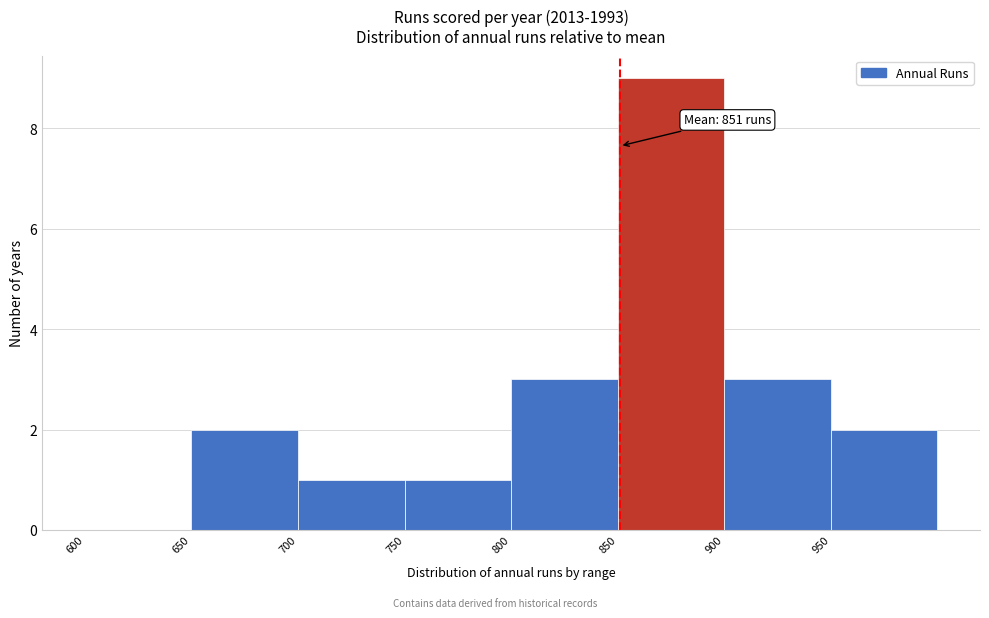

Which range on the x-axis has the tallest bar?

850 to 900